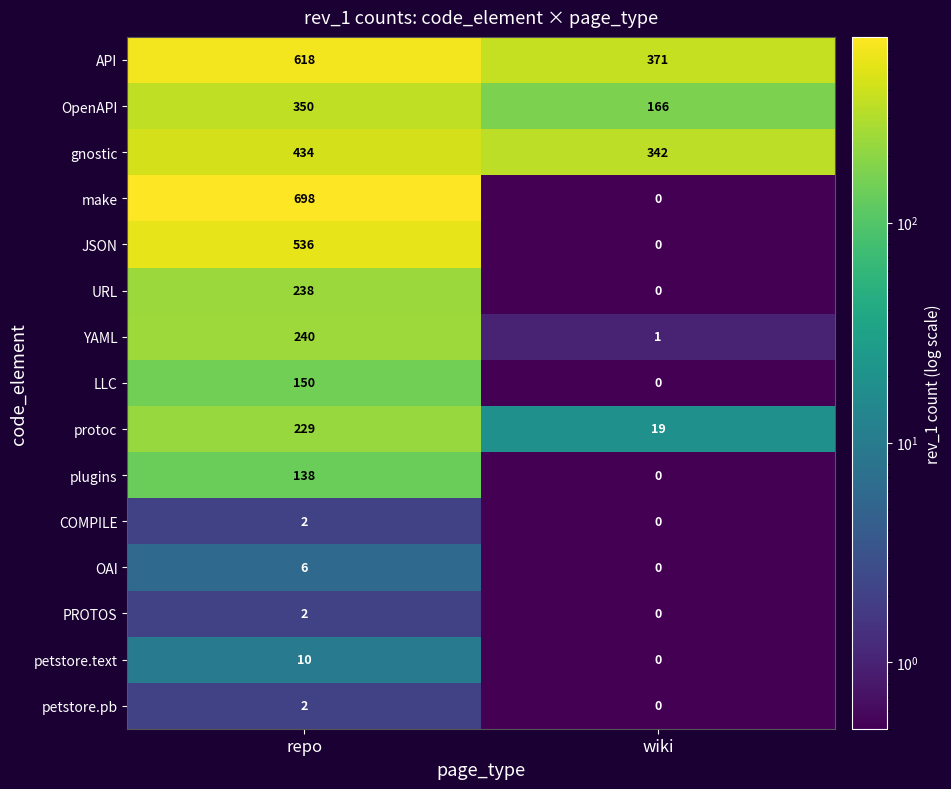

Which category has the highest value across all series?

repo